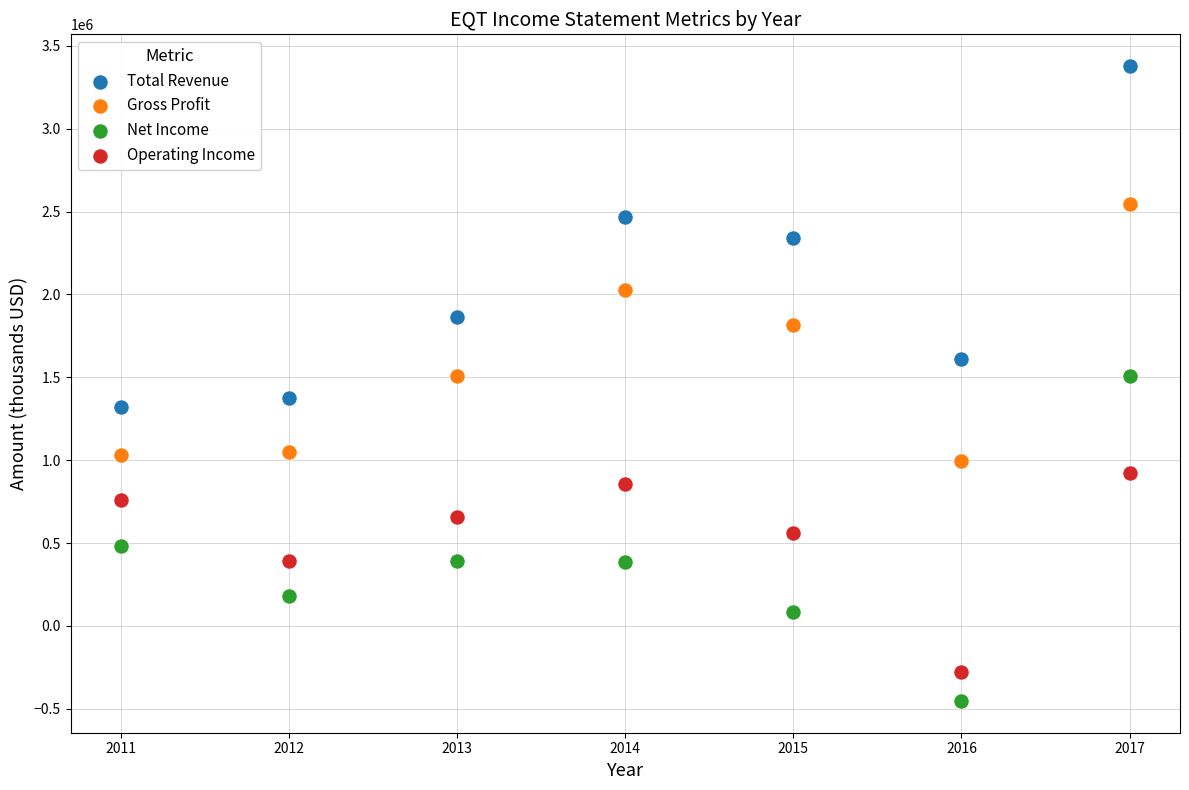

Which series has the largest Y range (max minus min)?

Total Revenue